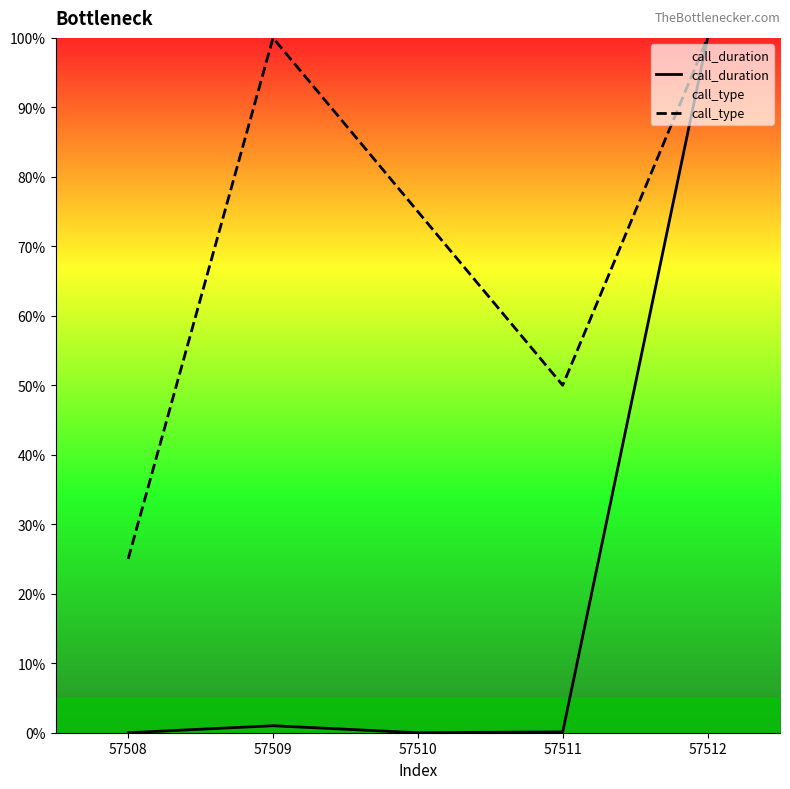

True or false: call_duration and call_type intersect in this chart.

False